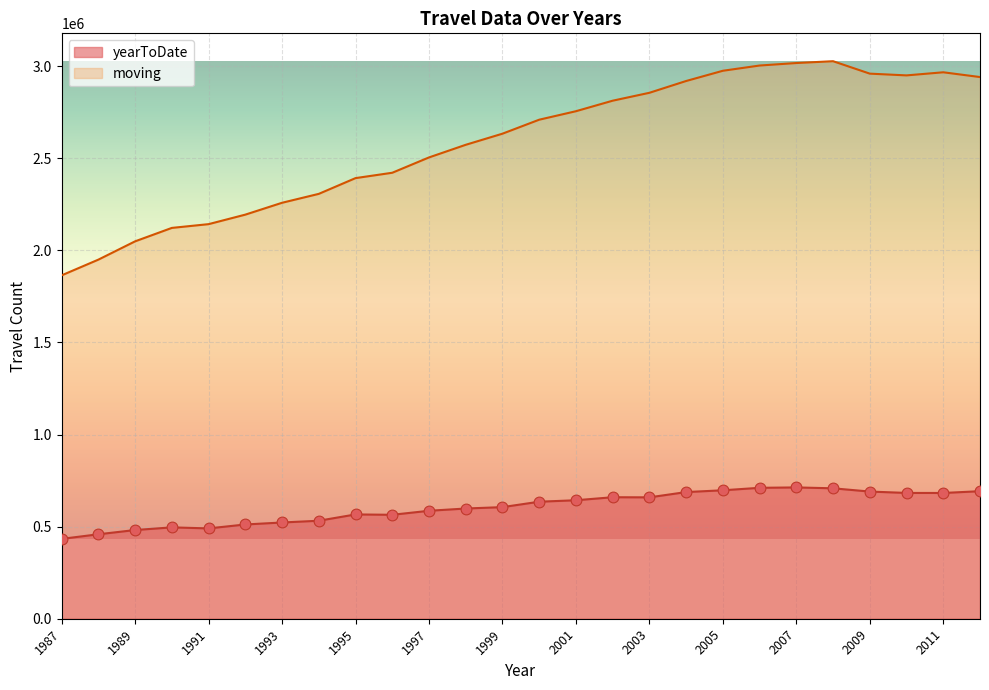

At how many categories does at least one series exceed 900349?

26